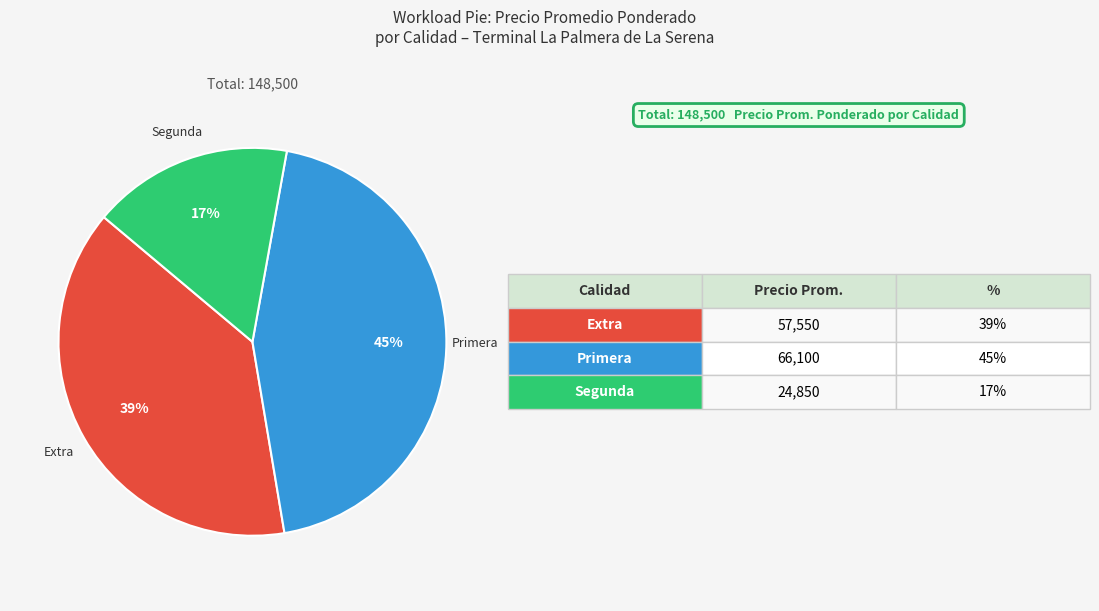

To the nearest percent, what is the combined percentage of Extra and Segunda?

55%